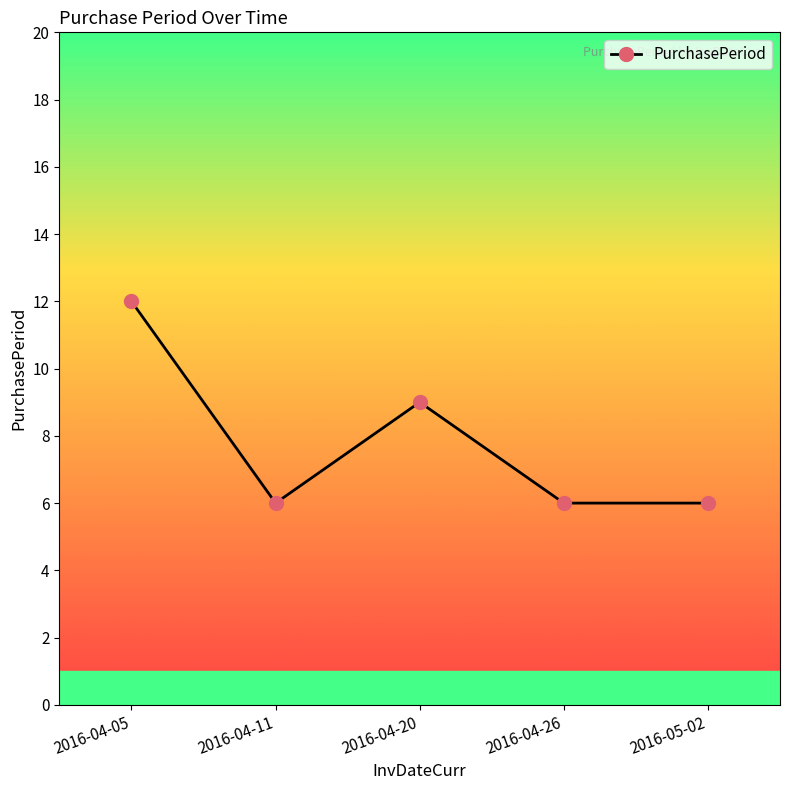

What is the approximate value at 2016-04-11?

6